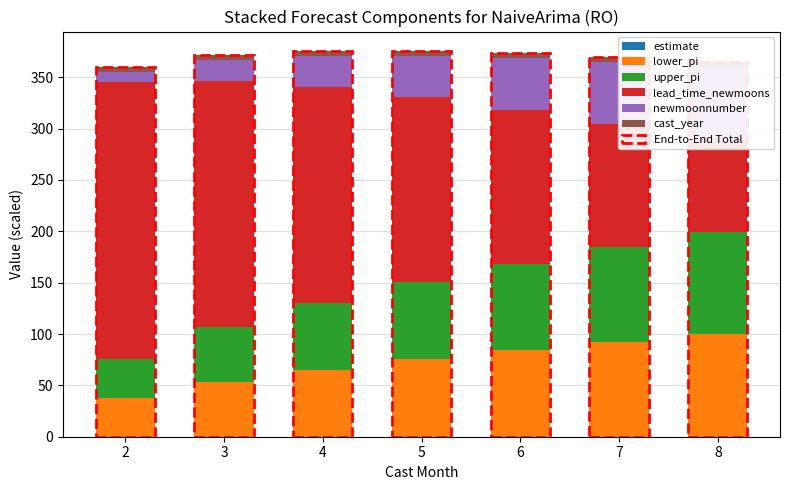

The lead_time_newmoons series shows 352.9 at 2. True or false?

False